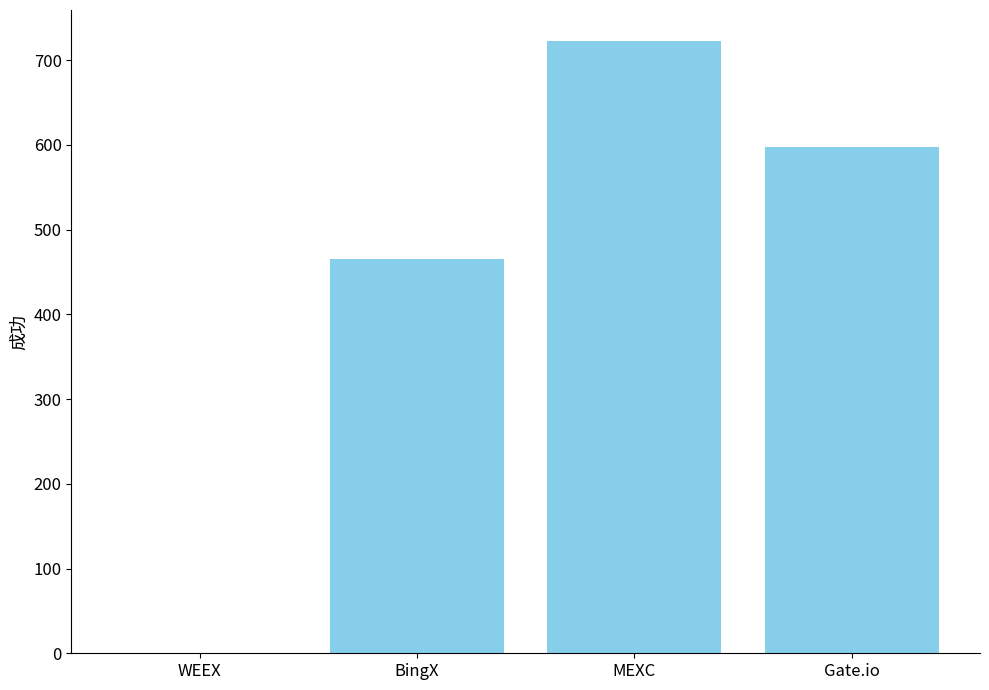

What is the approximate value at MEXC?

723